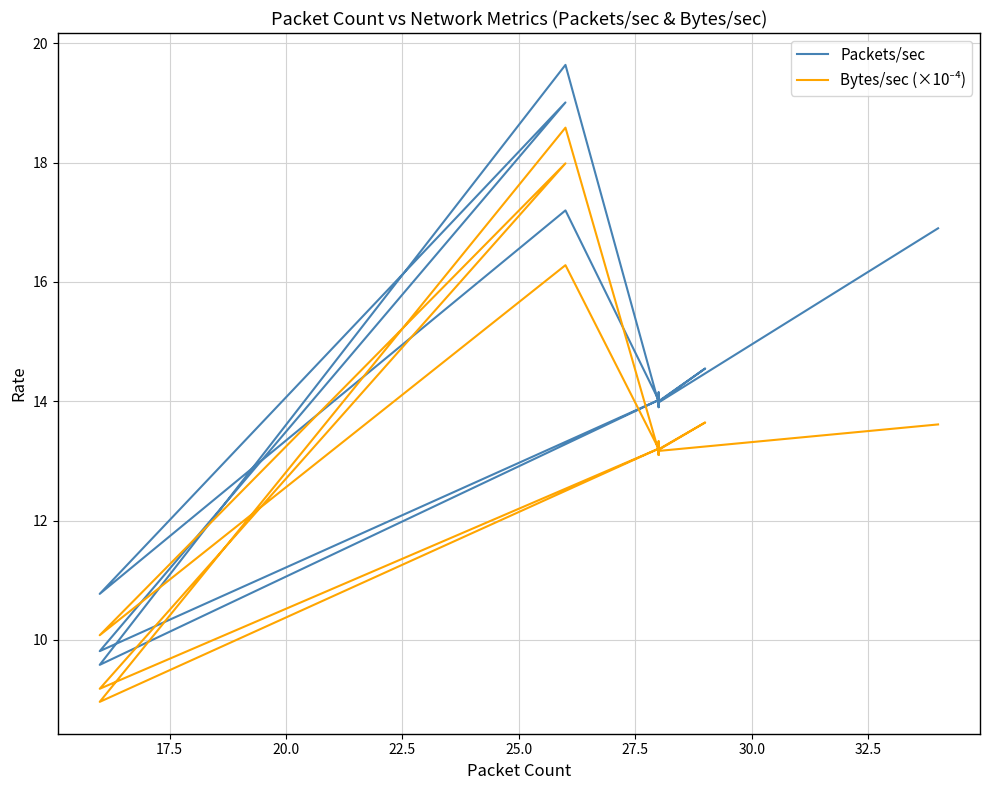

Rank the series by their maximum value, from lowest to highest.

Bytes/sec (×10⁻⁴), Packets/sec